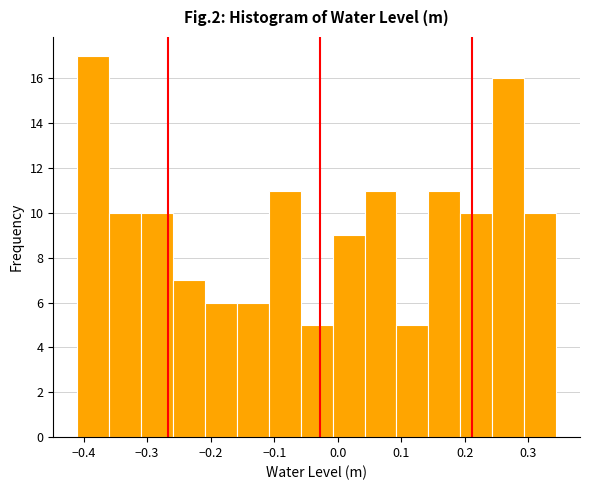

Reading left to right, list every bar in this chart as the range it spans on the x-axis followed by its height. Neither the bar edges nor the heights are printed on the chart, so give them approximately, as read against the axes.

-0.41 to -0.36: 17
-0.36 to -0.31: 10
-0.31 to -0.26: 10
-0.26 to -0.21: 7
-0.21 to -0.16: 6
-0.16 to -0.11: 6
-0.11 to -0.06: 11
-0.06 to -0.01: 5
-0.01 to 0.04: 9
0.04 to 0.09: 11
0.09 to 0.14: 5
0.14 to 0.19: 11
0.19 to 0.24: 10
0.24 to 0.29: 16
0.29 to 0.34: 10